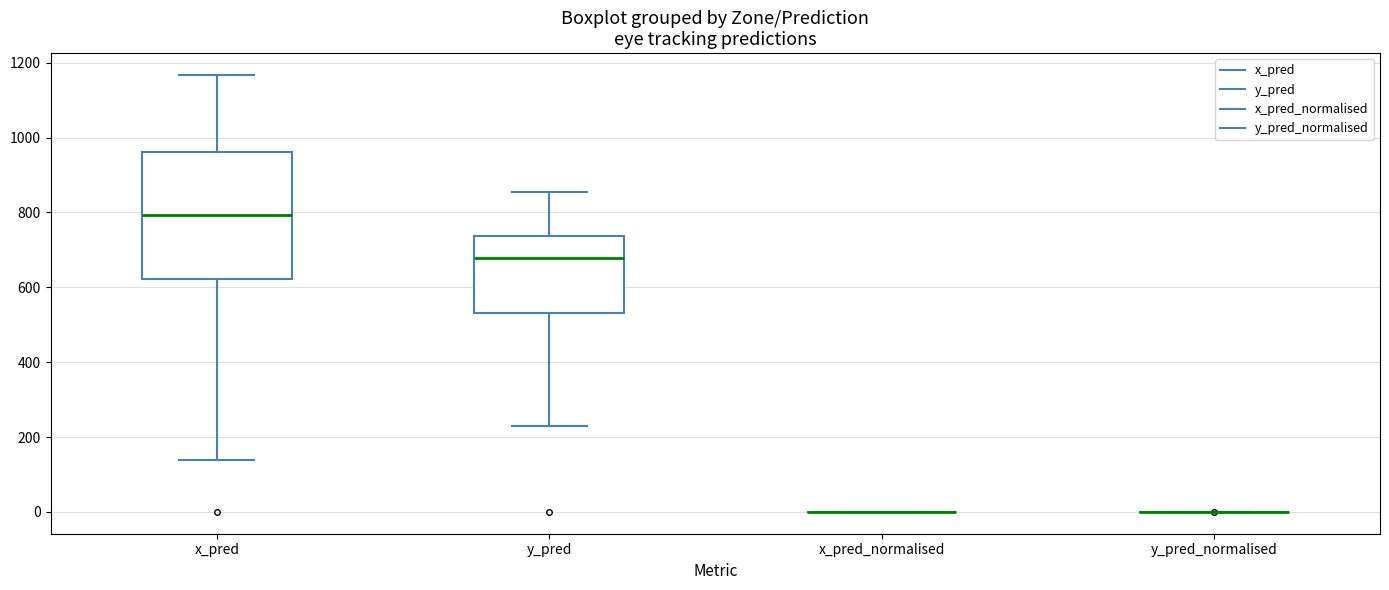

Comparing the boxes themselves (not the whiskers), which one is the tallest?

x_pred